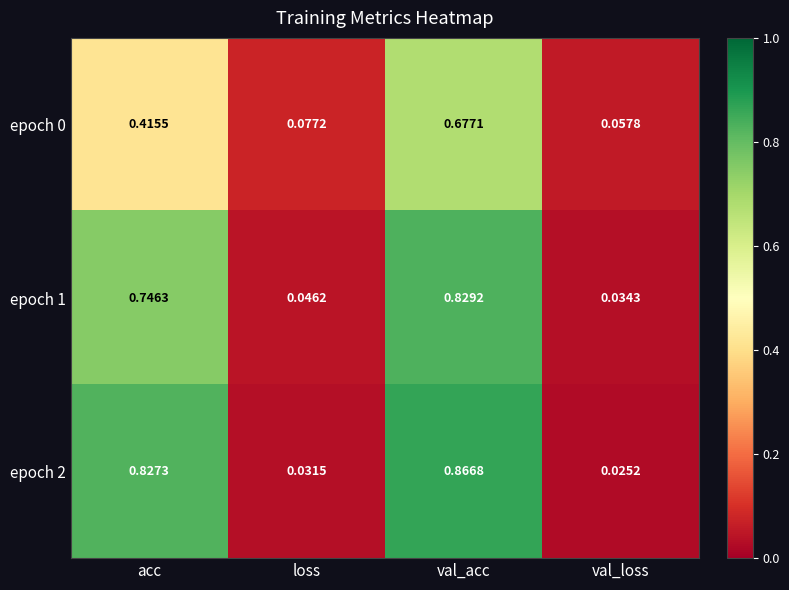

What is the difference between the highest and lowest values at acc?

0.4